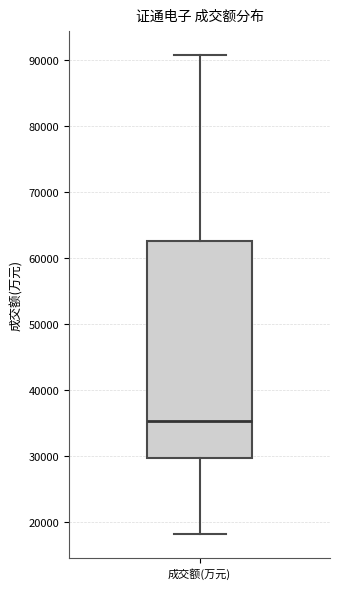

Read this box plot against the y-axis: the position of the median line, the range covered by the box, and the ends of both whiskers. The values are not printed on the chart, so give them approximately, as read against the axis.

median 35000, box 30000 to 63000, whiskers 18000 to 91000